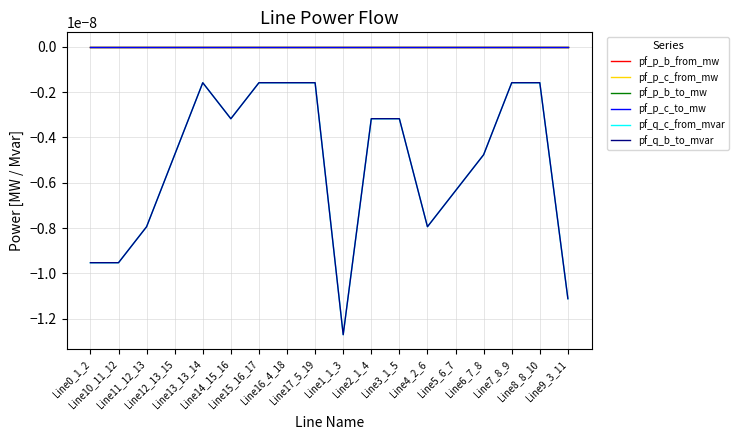

True or false: pf_p_b_to_mw and pf_q_b_to_mvar cross at least once.

False